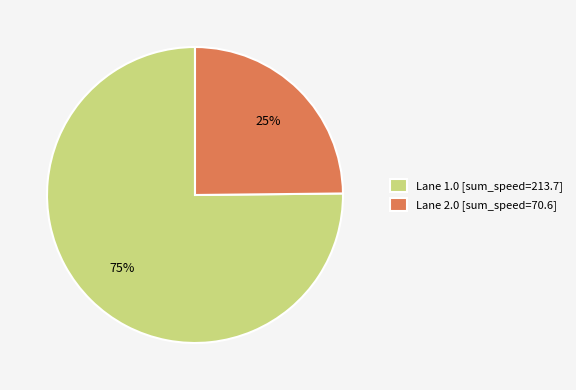

Approximately how many times larger is the value at Lane 2.0 [sum_speed=70.6] compared to Lane 1.0 [sum_speed=213.7]?

0.3